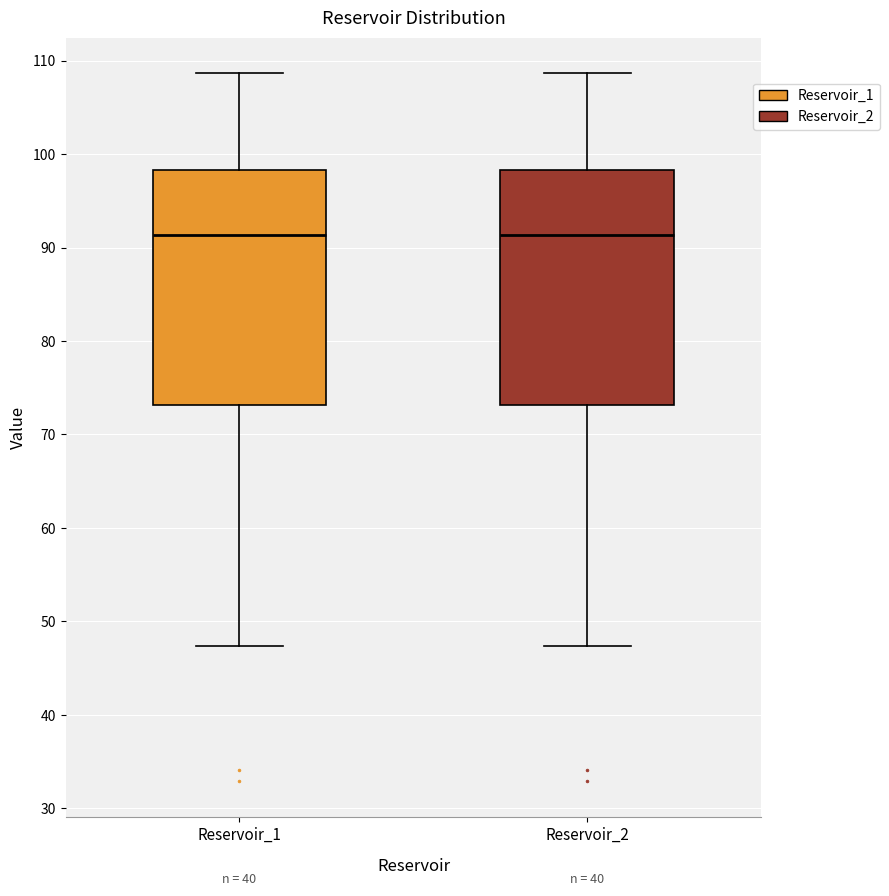

Reading left to right, read every box against the y-axis: the position of its median line, the range the box covers, and the ends of its whiskers. The values are not printed on the chart, so give them approximately, as read against the axis.

Reservoir_1: median 91, box 73 to 98, whiskers 47 to 109
Reservoir_2: median 91, box 73 to 98, whiskers 47 to 109